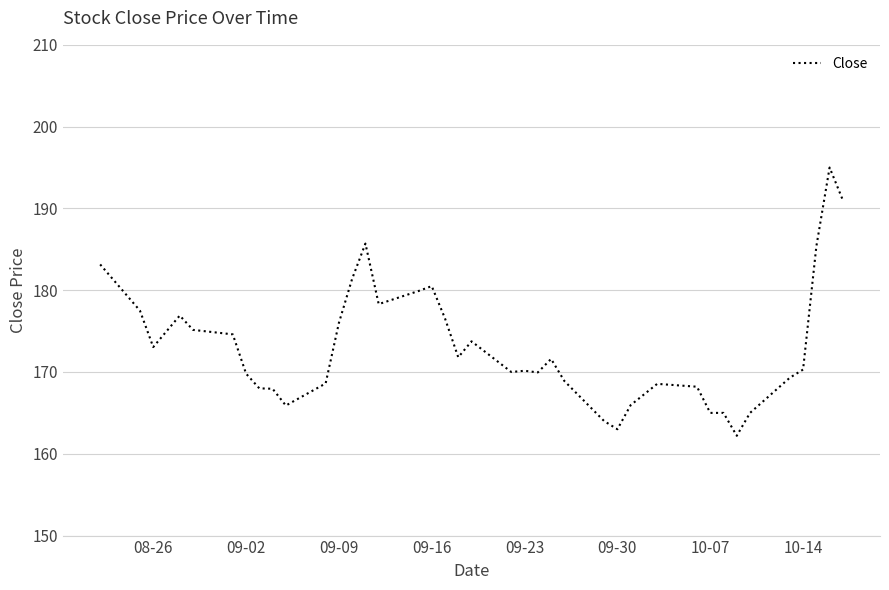

What is the difference between the maximum and second lowest values?

32.0